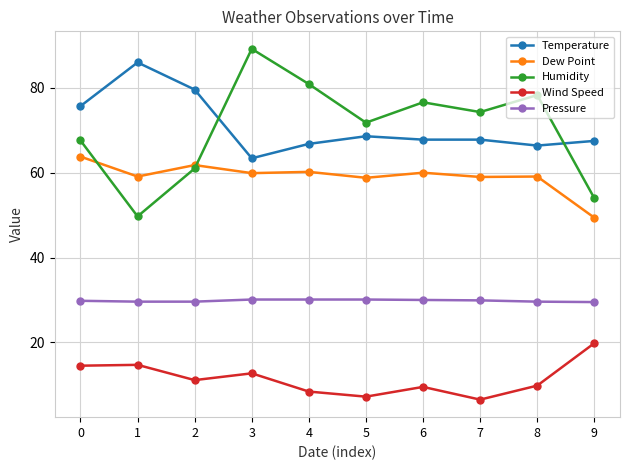

True or false: Humidity and Wind Speed cross at least once.

False